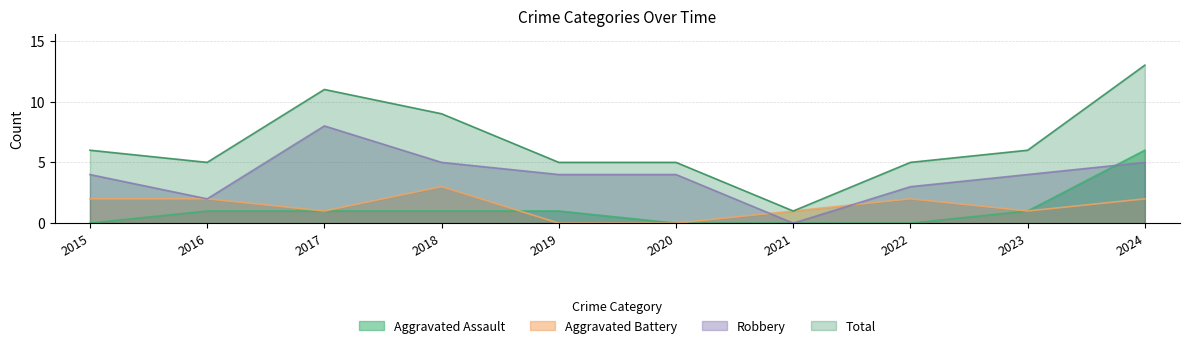

Does the chart display data point markers on the line(s)?

No